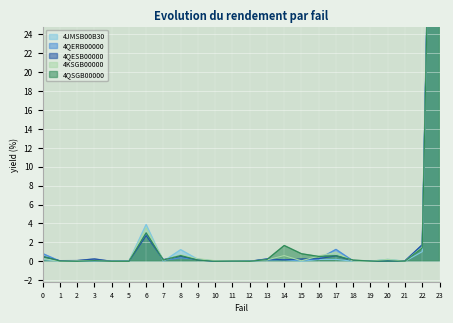

In 4JMSB00B30, how many points are lower than both neighbors (excluding endpoints)?

3